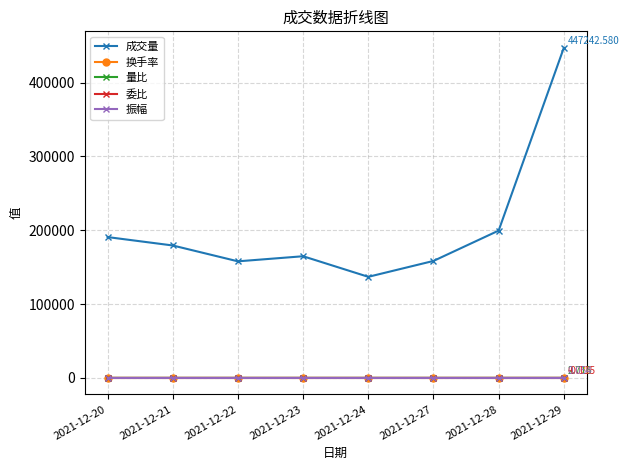

What is the difference between the 委比 values at 2021-12-20 and 2021-12-24?

0.1